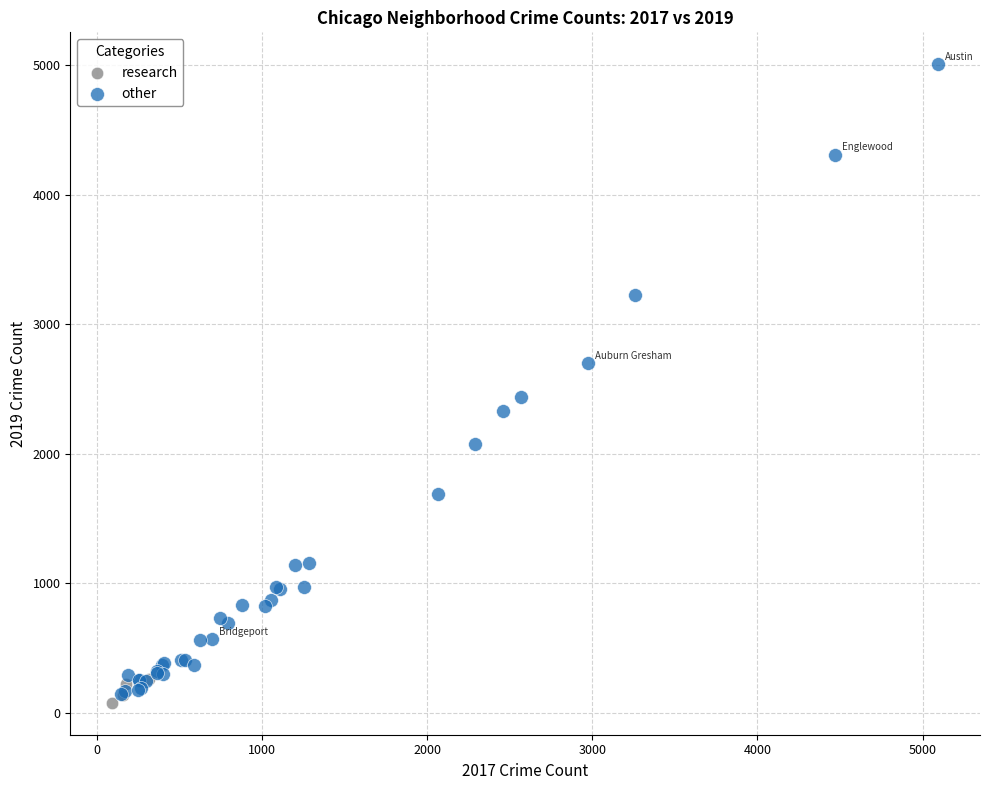

What are all the series names shown in the legend?

research, other